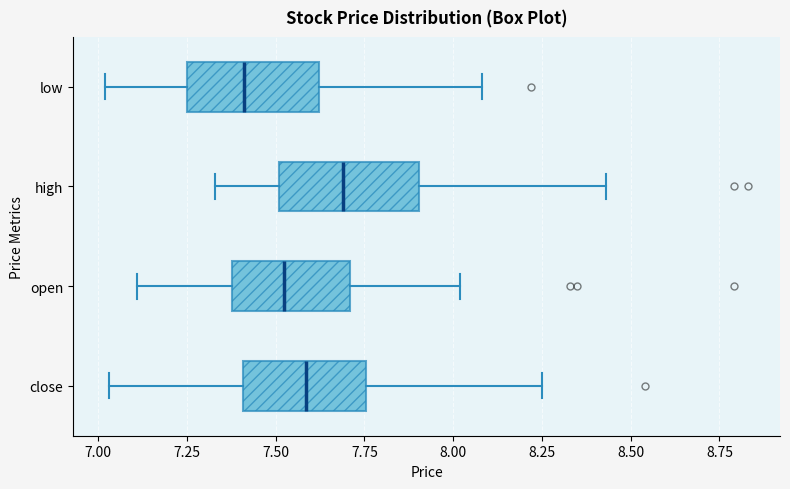

Which box's median line is the furthest to the right?

high